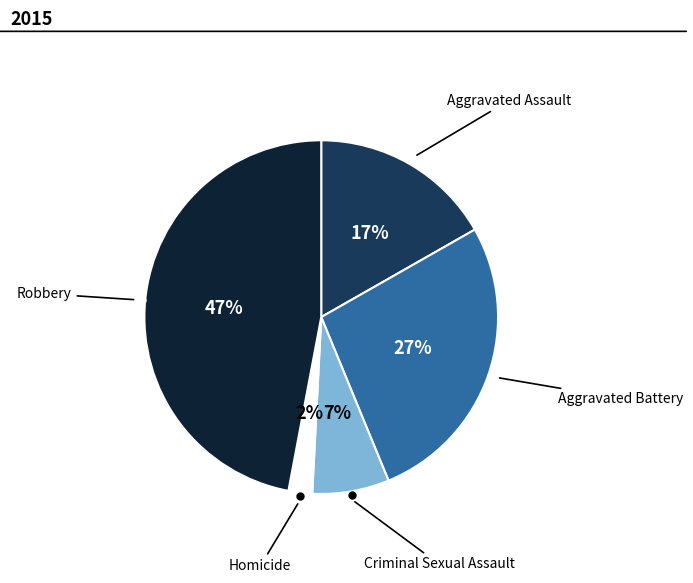

Do Robbery and Aggravated Assault together represent more than half of the pie?

Yes